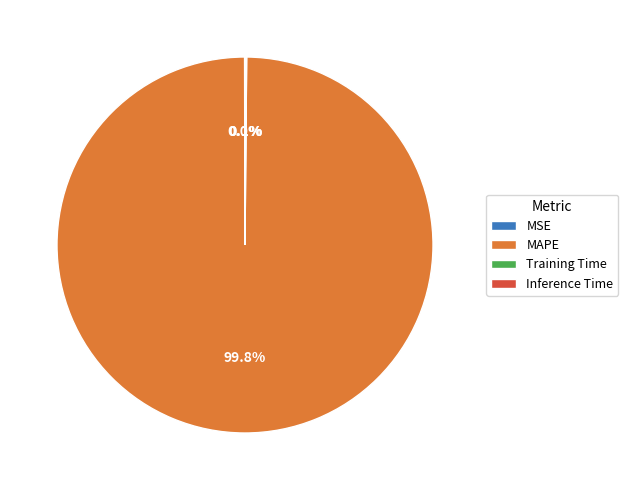

Which slice is the largest?

MAPE